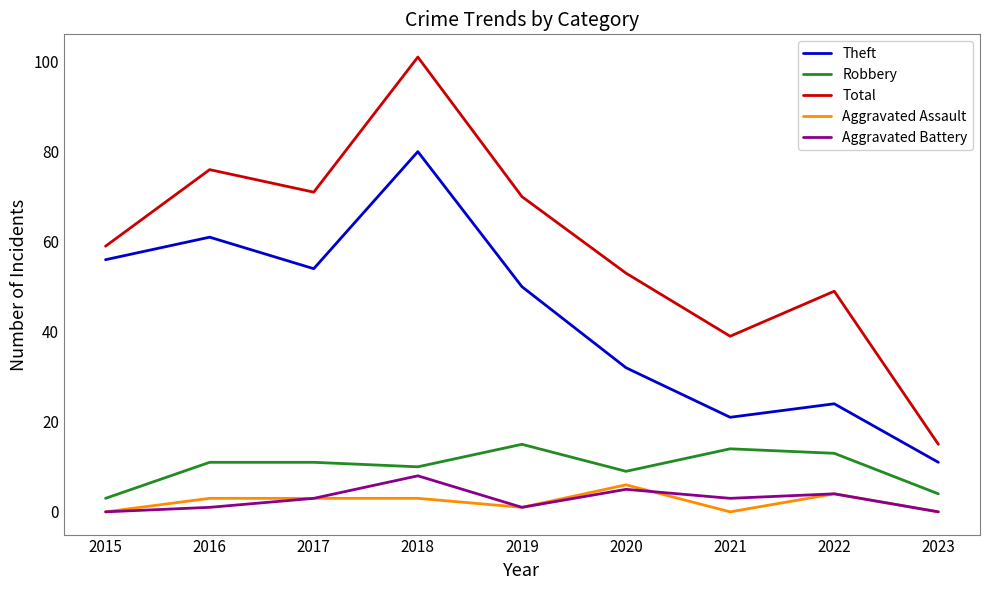

Which category has the highest value across all series?

2018